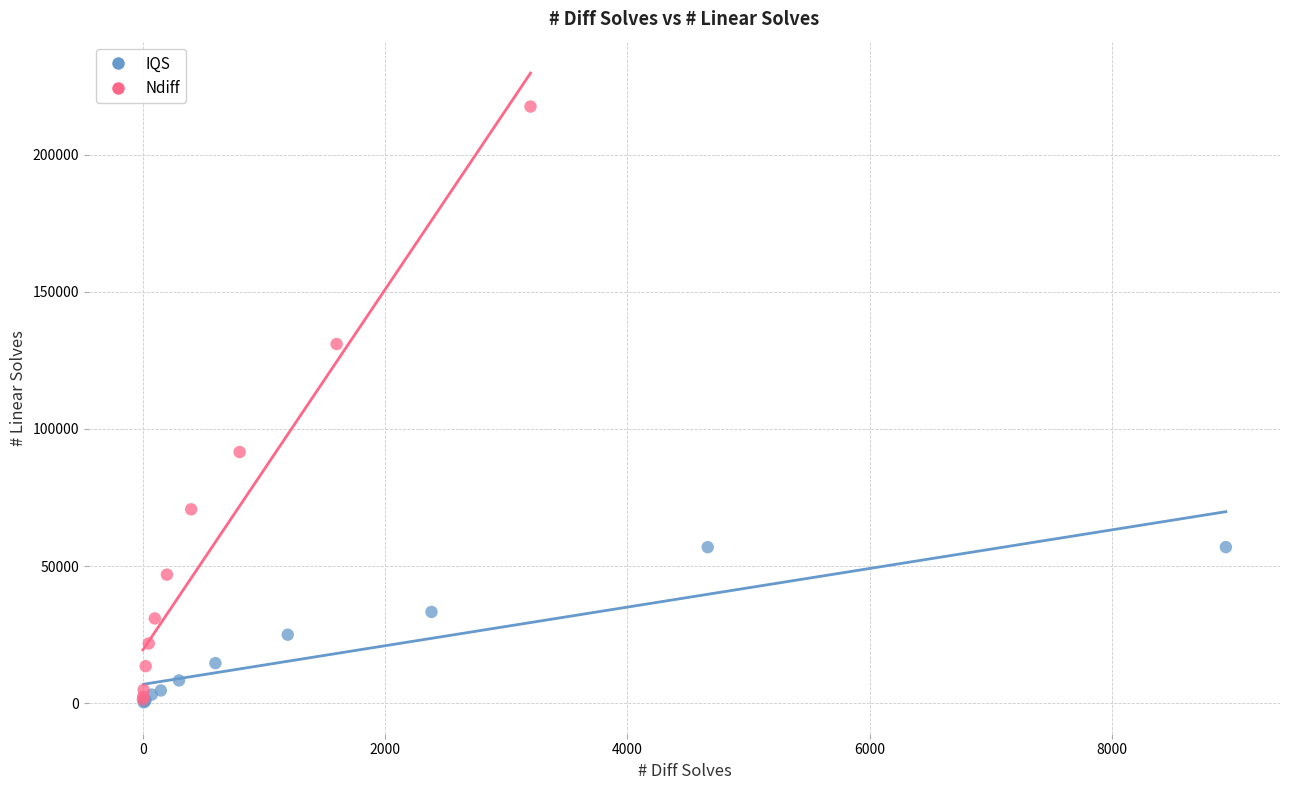

Which series has the widest spread of Y values?

Ndiff